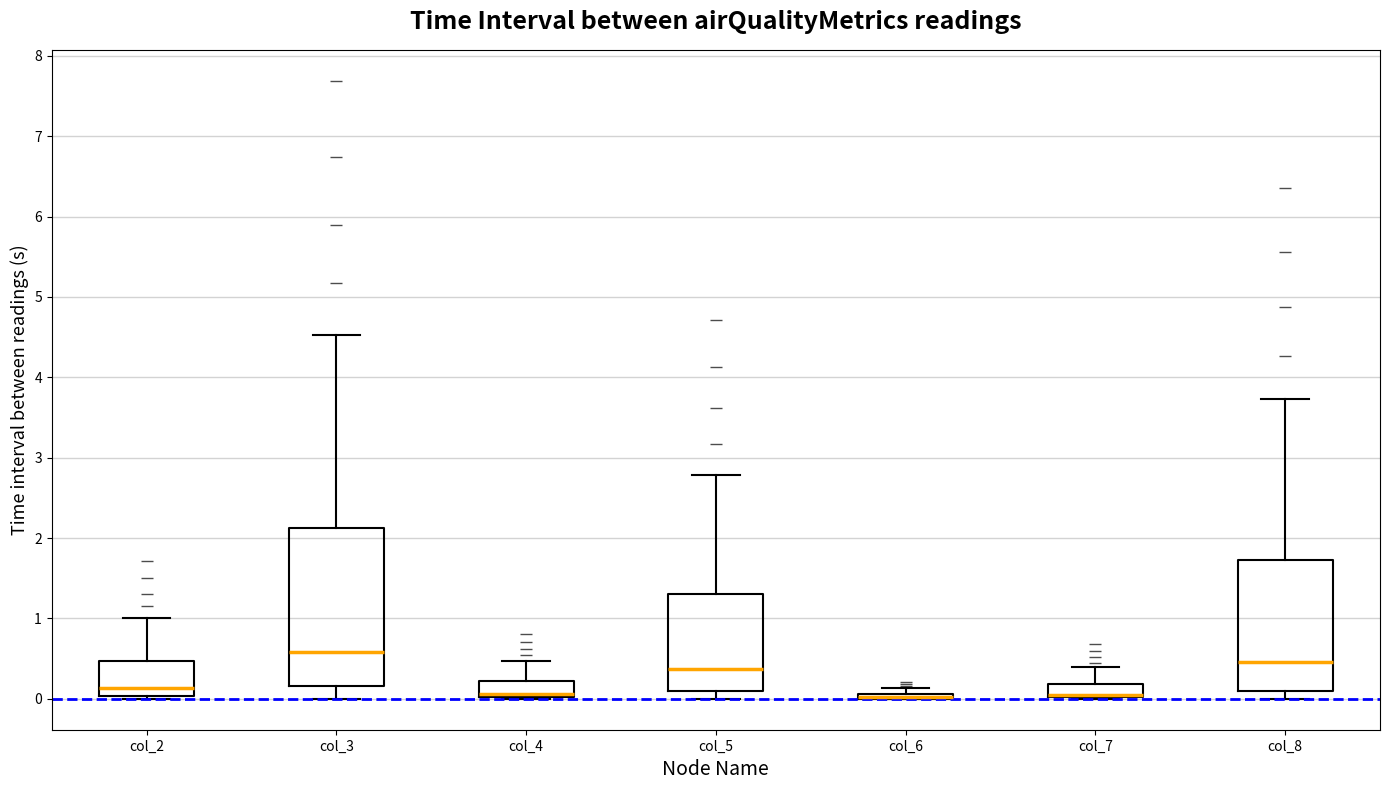

Comparing the boxes themselves (not the whiskers), which one is the tallest?

col_3